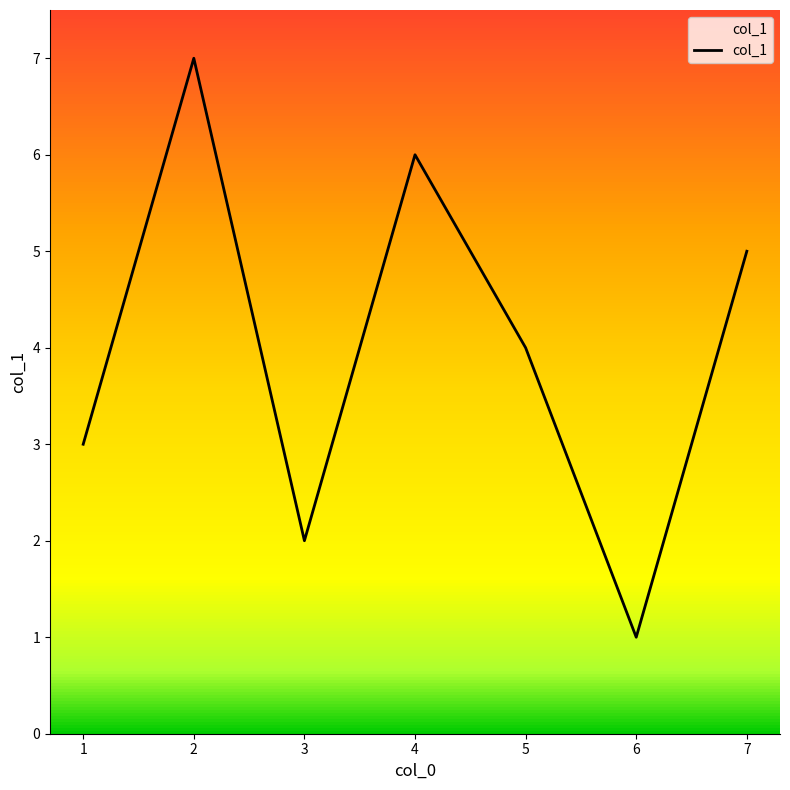

Between 3 and 1, which is larger?

1